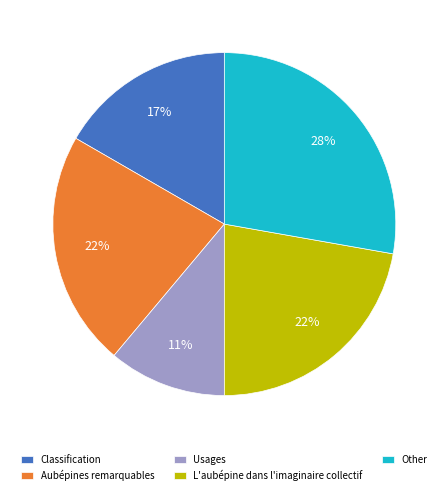

Between Other and Aubépines remarquables, which is larger?

Other